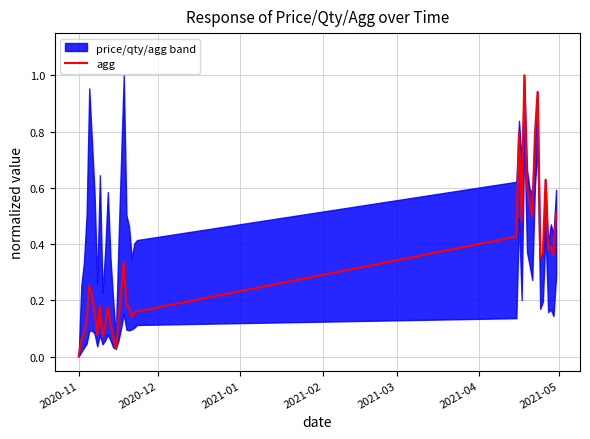

What is the difference between the maximum and second lowest values?

1.0